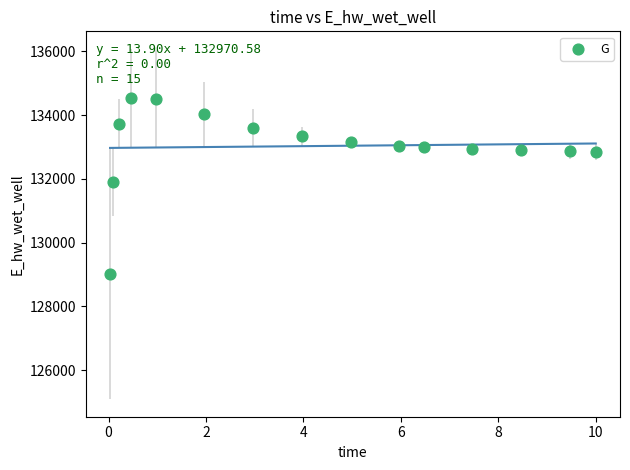

What is the range of Y values (max minus min)?

5494.0